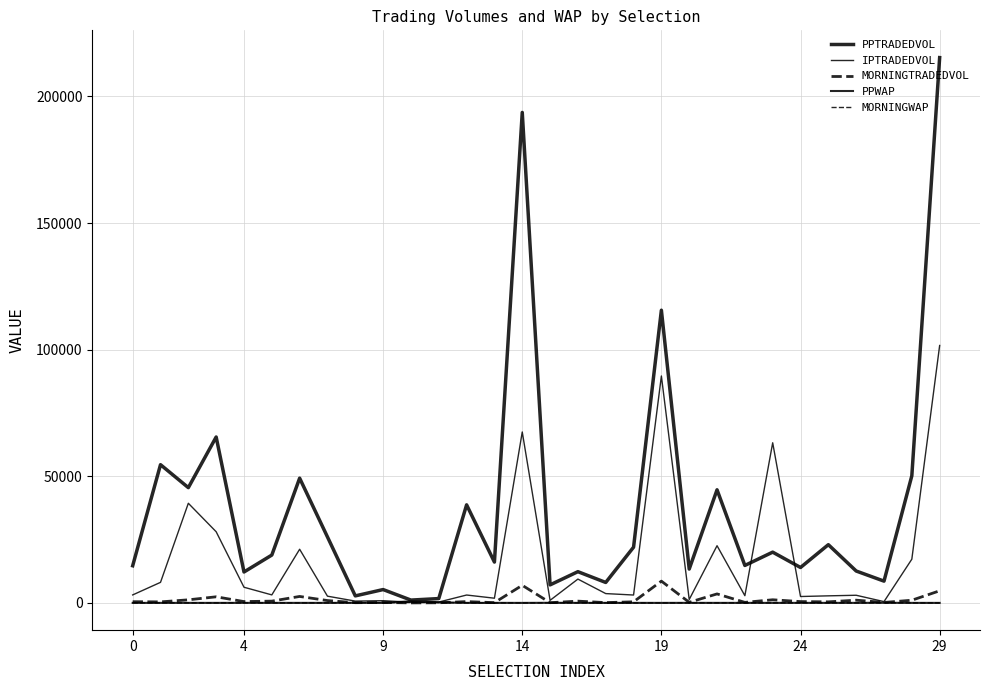

What is the minimum value for IPTRADEDVOL?

259.9